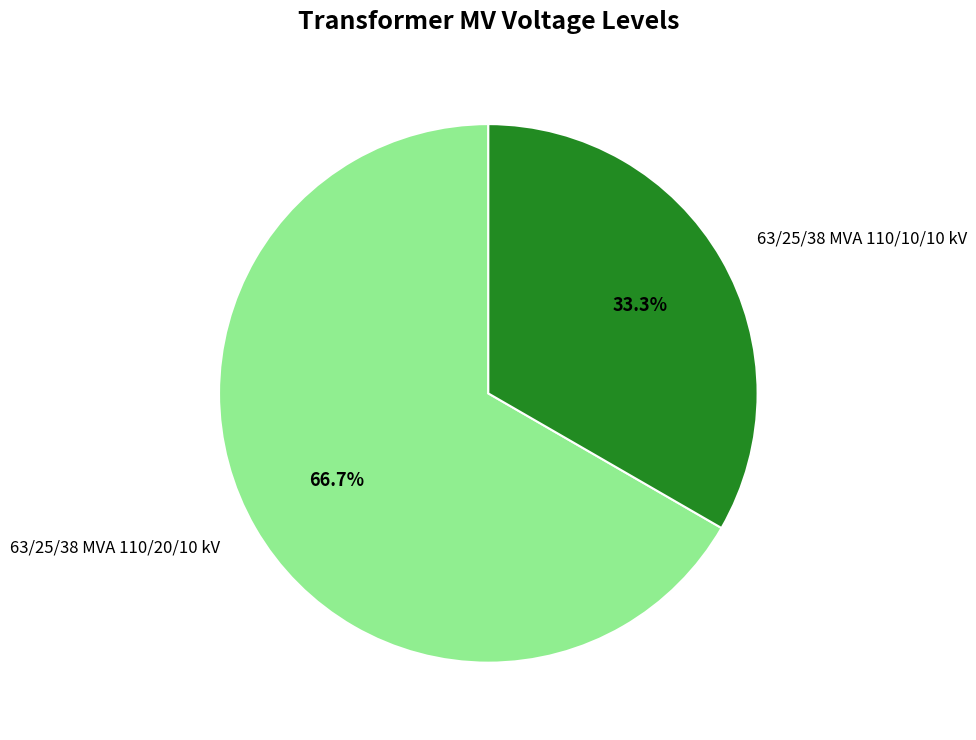

The 63/25/38 MVA 110/20/10 kV slice represents 67% of the pie. True or false?

True